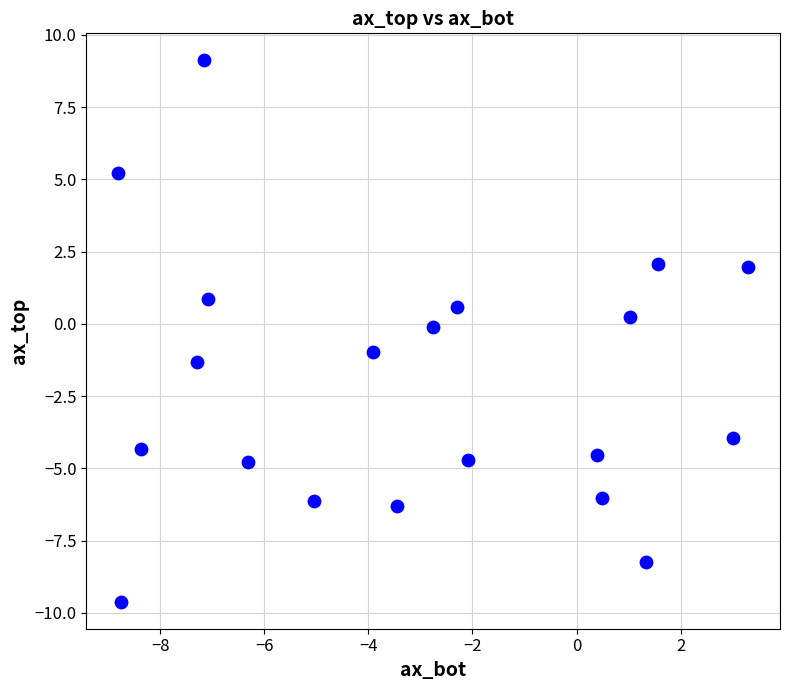

What is the range of Y values (max minus min)?

18.7